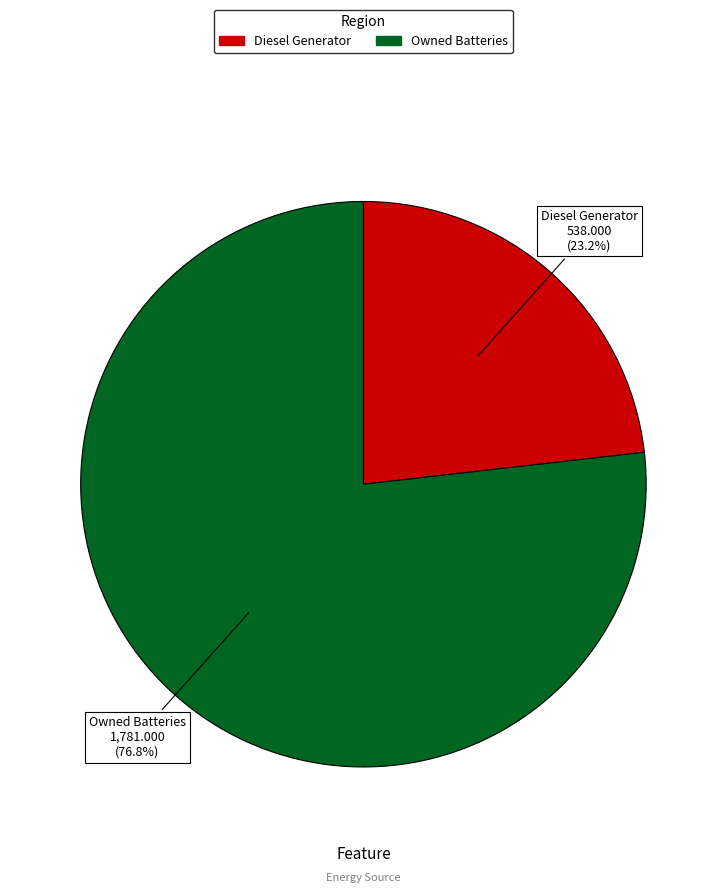

Is there any slice that represents more than half of the pie?

Yes